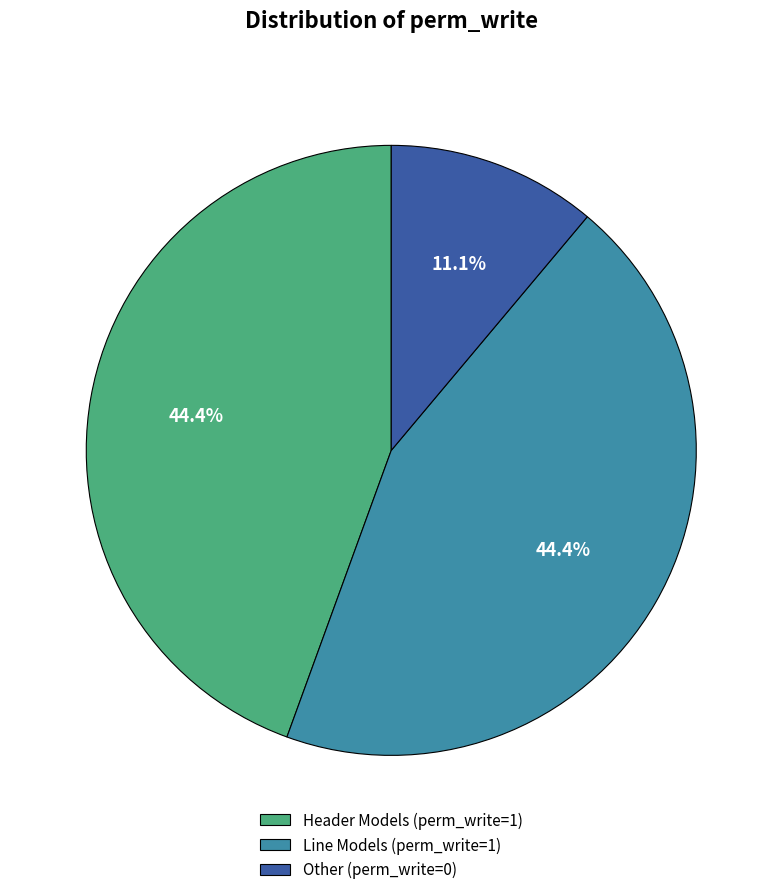

Approximately how many times larger is the value at Header Models (perm_write=1) compared to Other (perm_write=0)?

4.0